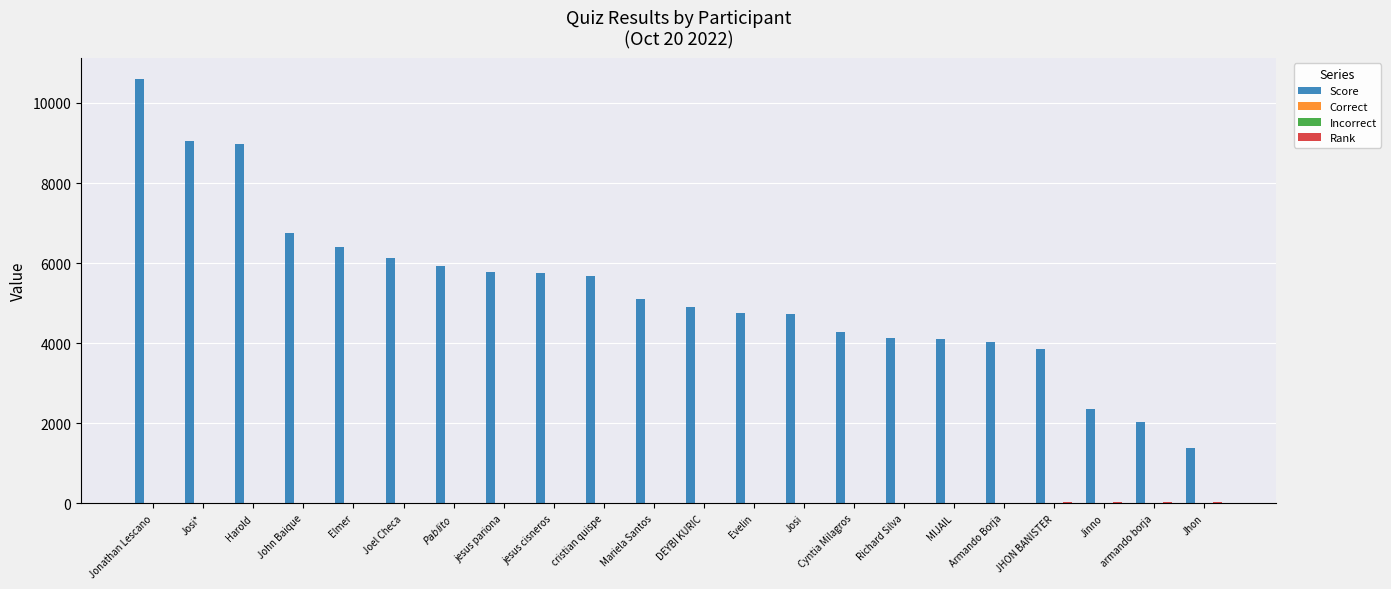

How many data points does each series have?

22